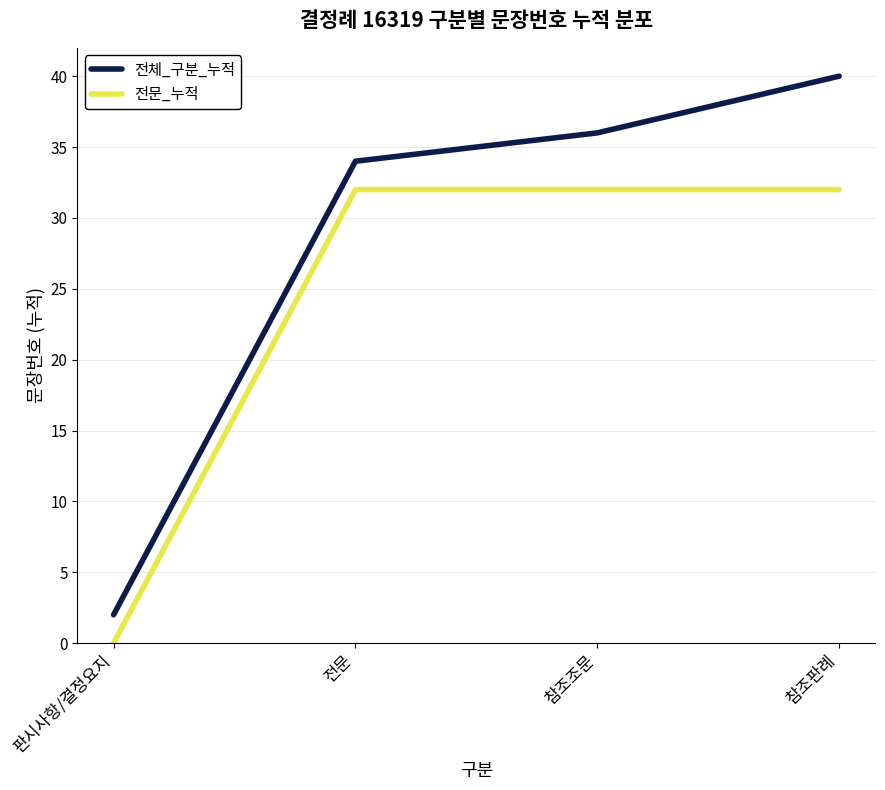

True or false: 전체_구분_누적 and 전문_누적 intersect in this chart.

False